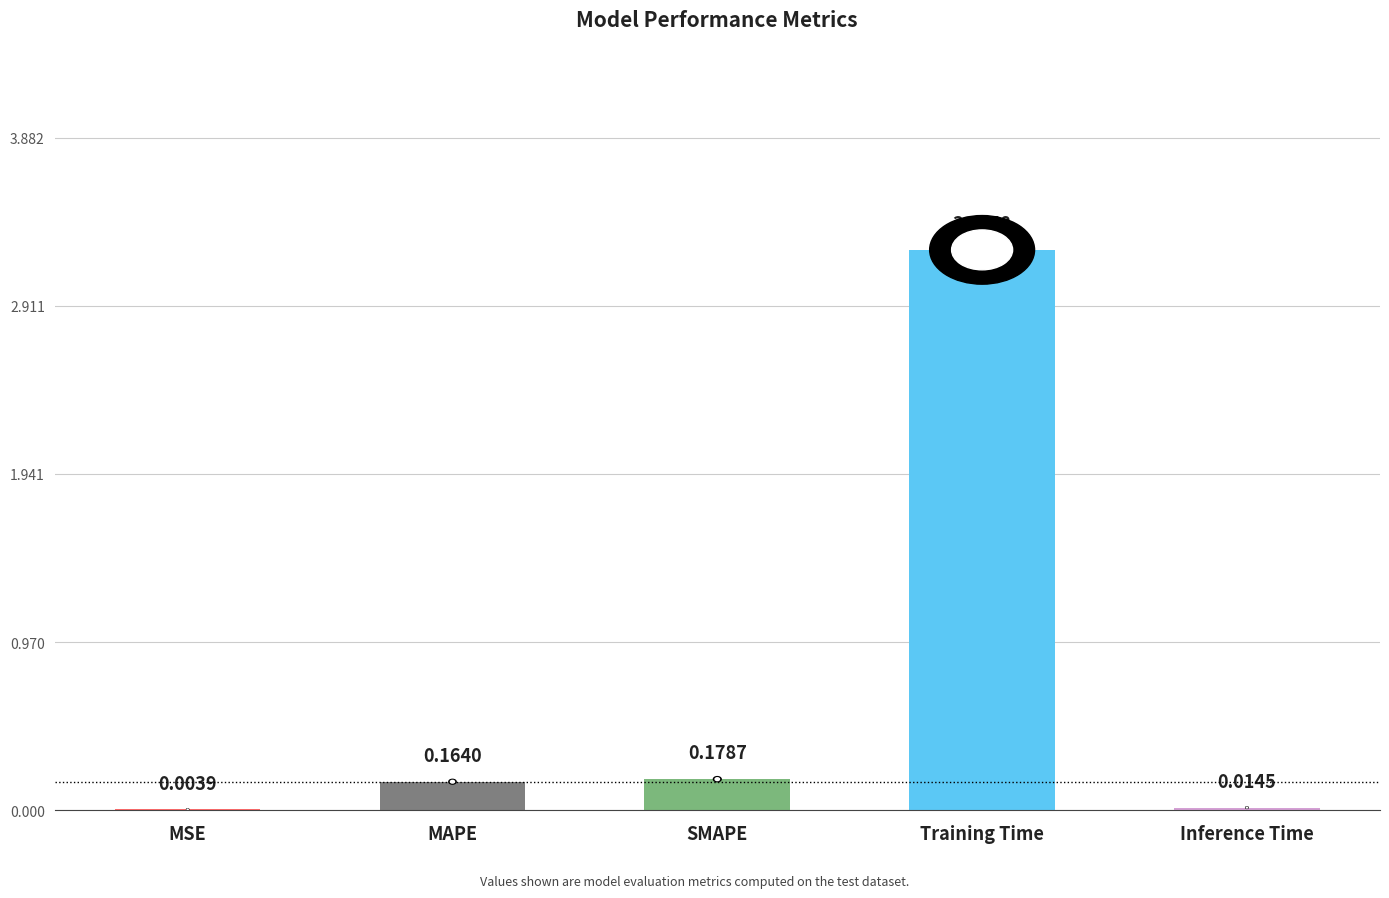

True or false: the data shows 4.5 at Training Time.

False